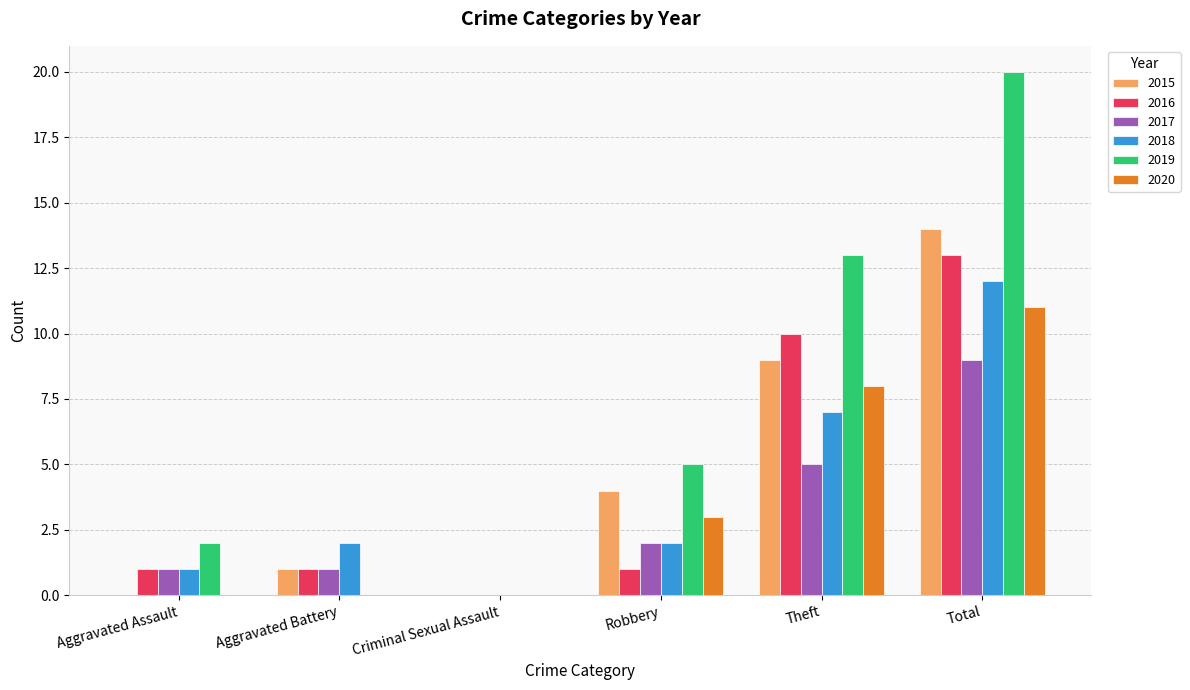

Where is 2016 nearest to the value 6?

Theft